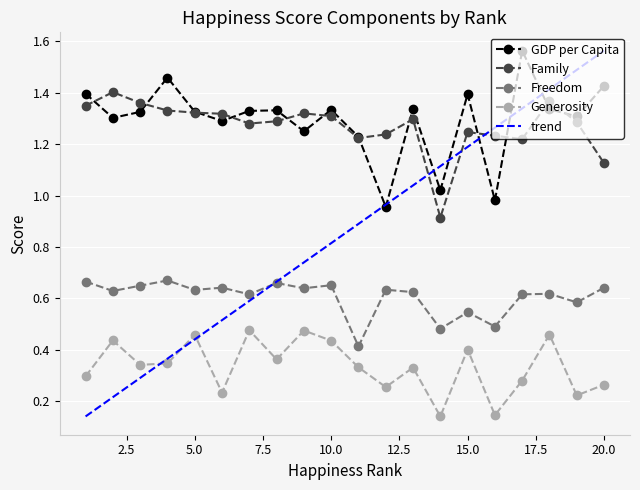

True or false: Generosity and Freedom intersect in this chart.

False